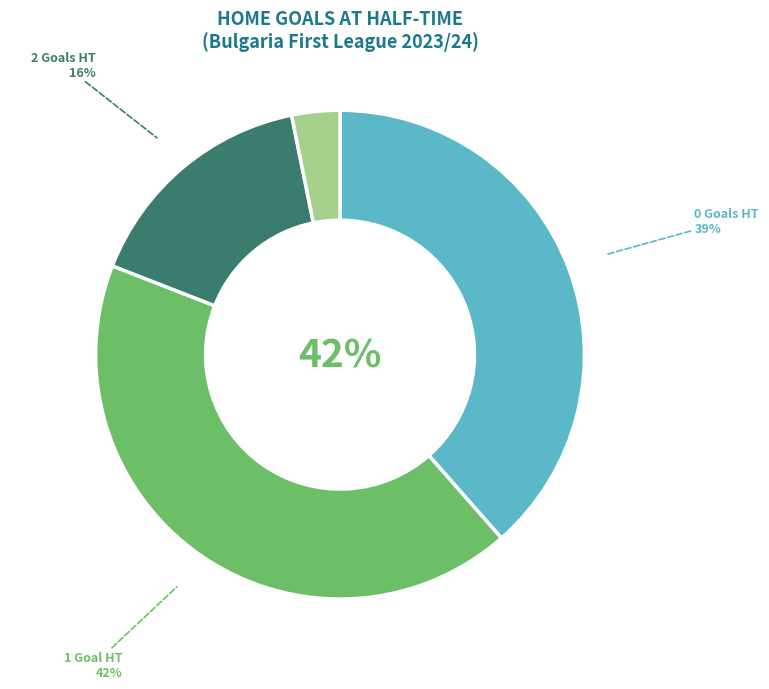

To the nearest percent, what is the combined percentage of 1 and 2?

58%